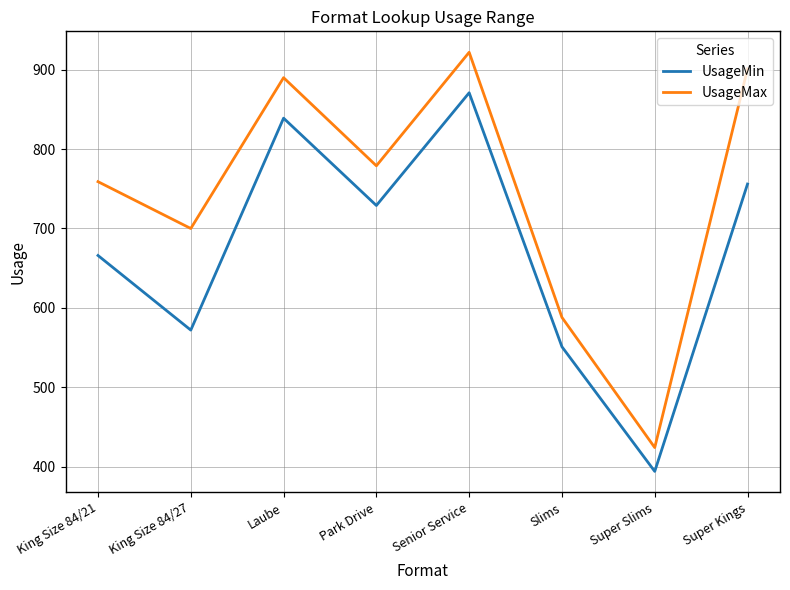

List the labels in order of UsageMax value, largest first.

Senior Service, Super Kings, Laube, Park Drive, King Size 84/21, King Size 84/27, Slims, Super Slims